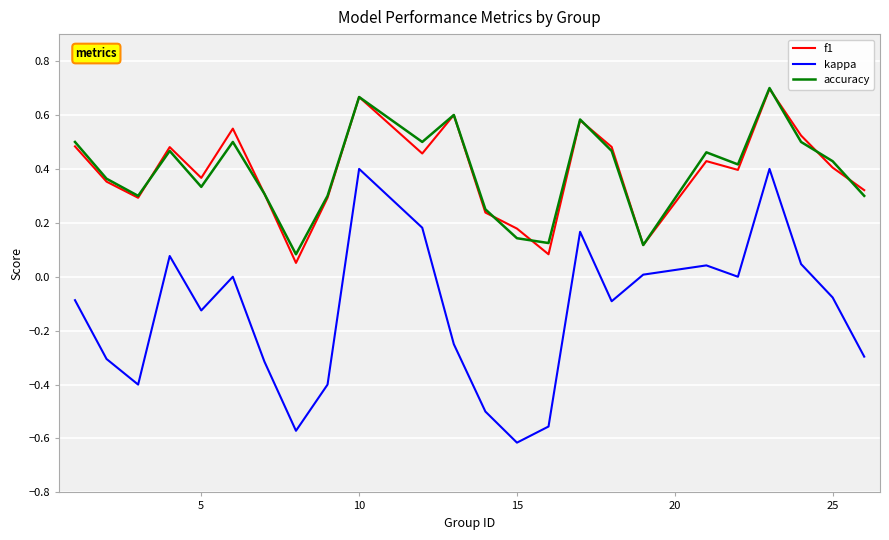

True or false: kappa and accuracy cross at least once.

False